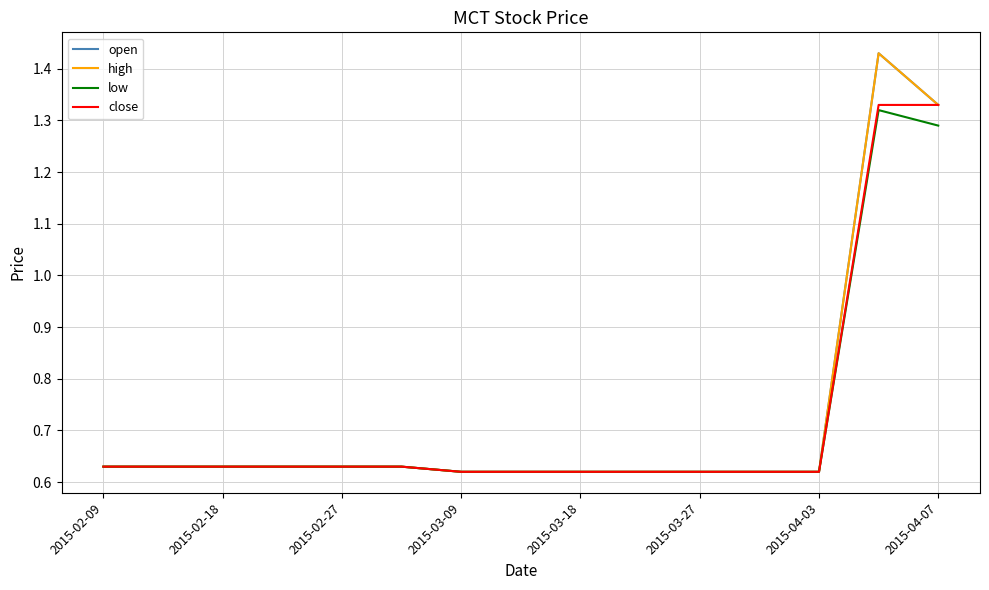

Does the chart display data point markers on the line(s)?

No